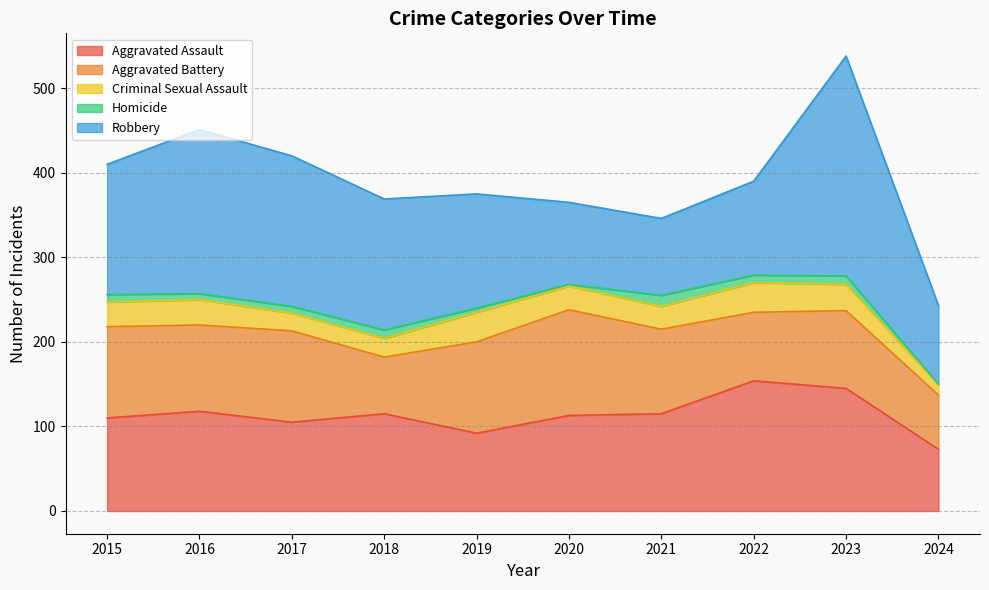

Rank the series at 2015 from highest to lowest value.

Robbery, Aggravated Assault, Aggravated Battery, Criminal Sexual Assault, Homicide